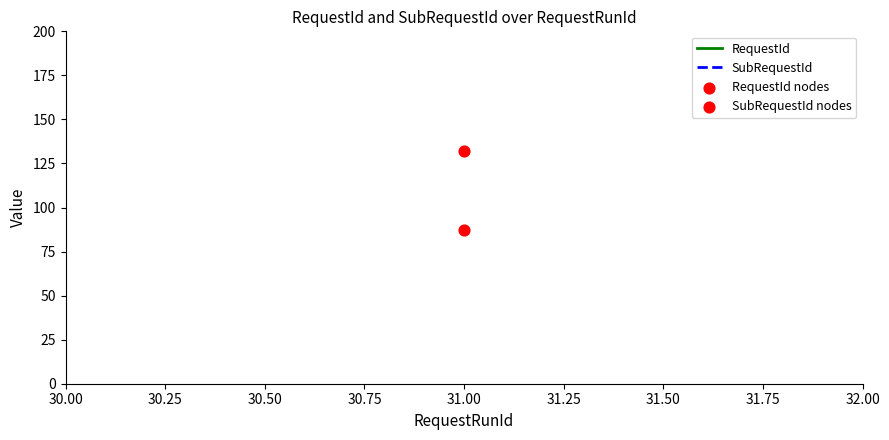

Which series reaches the maximum Y coordinate?

RequestId